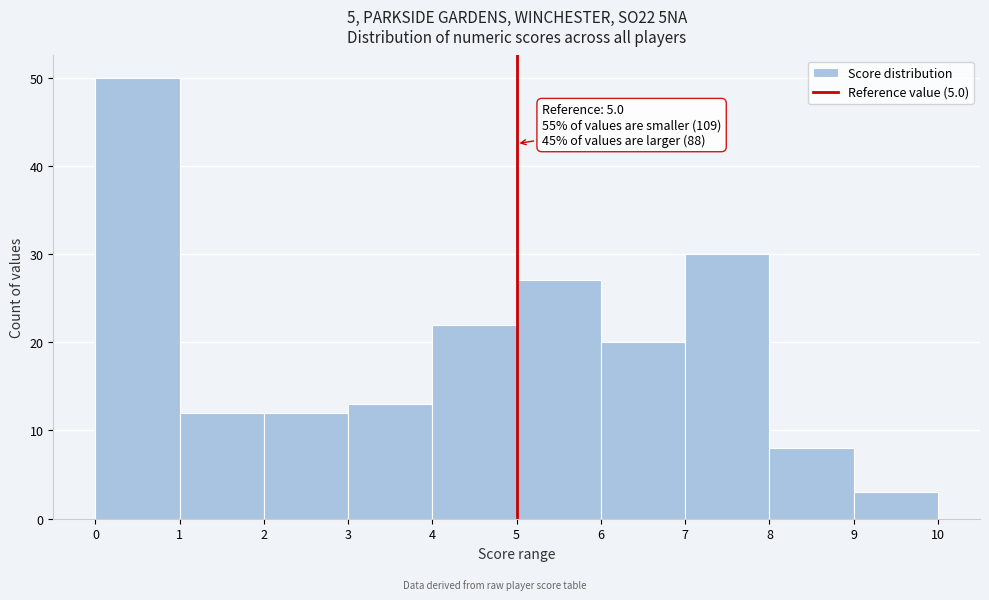

Over which range of the x-axis is the bar tallest?

0 to 1